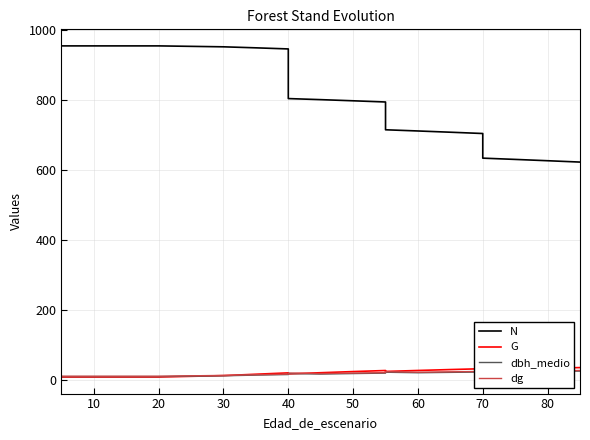

True or false: G and N intersect in this chart.

False